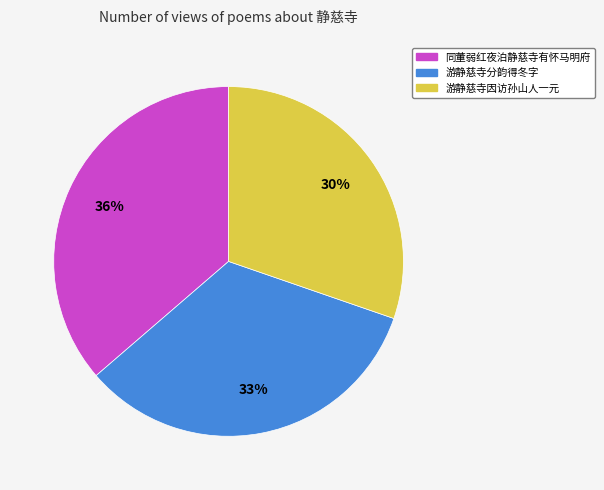

Rank the categories by value from lowest to highest.

游静慈寺因访孙山人一元, 游静慈寺分韵得冬字, 同董弱红夜泊静慈寺有怀马明府